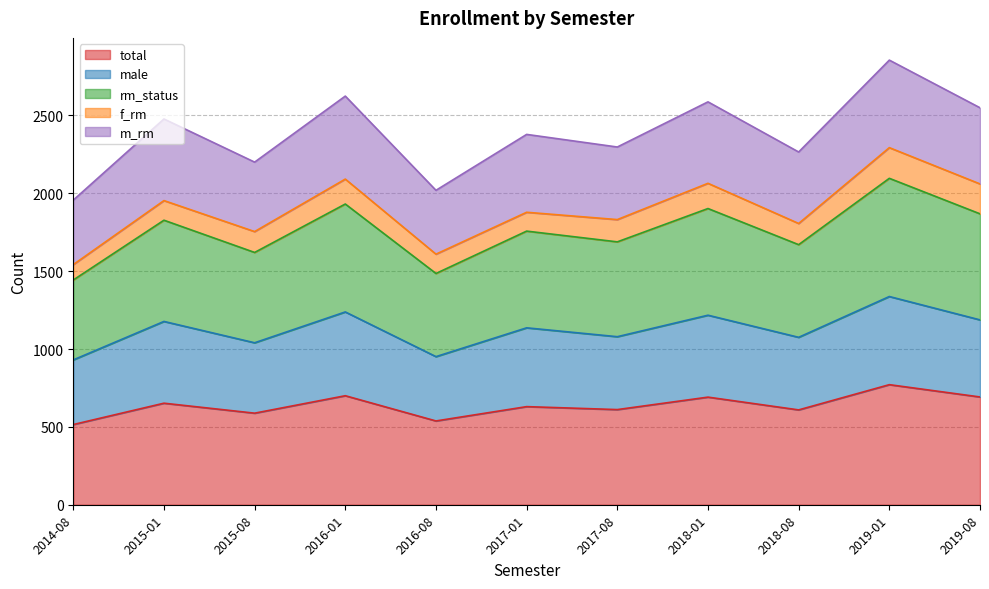

True or false: total and male intersect in this chart.

False